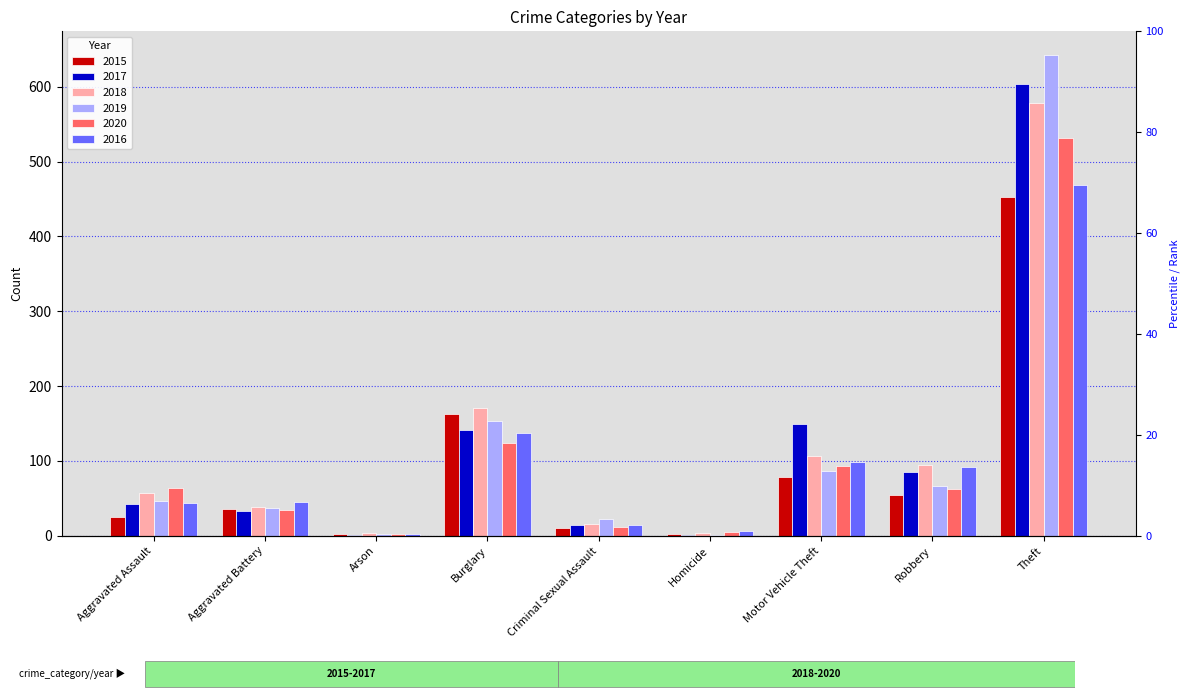

Reading left to right, transcribe all the data shown in this chart.

2015: 25	36	2	163	11	2	79	55	453
2017: 42	33	1	142	15	1	150	85	604
2018: 57	38	4	171	16	4	107	94	578
2019: 47	37	2	154	23	1	87	66	642
2020: 64	35	3	124	12	5	93	63	532
2016: 44	45	3	138	15	6	99	92	469